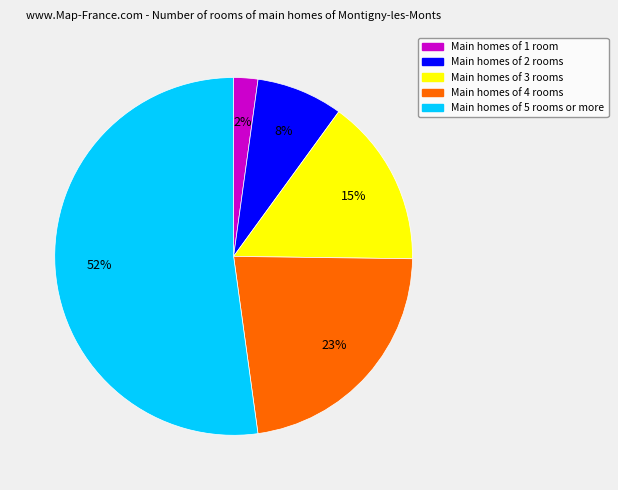

Does any single category account for the majority?

Yes